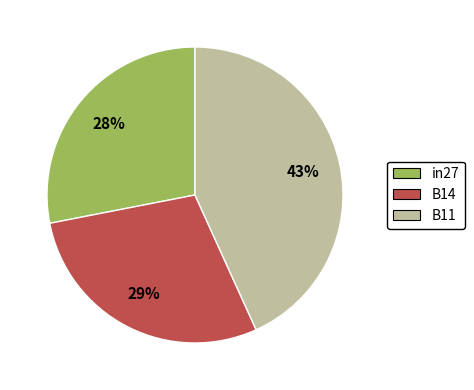

Rank the categories by value from highest to lowest.

B11, B14, in27